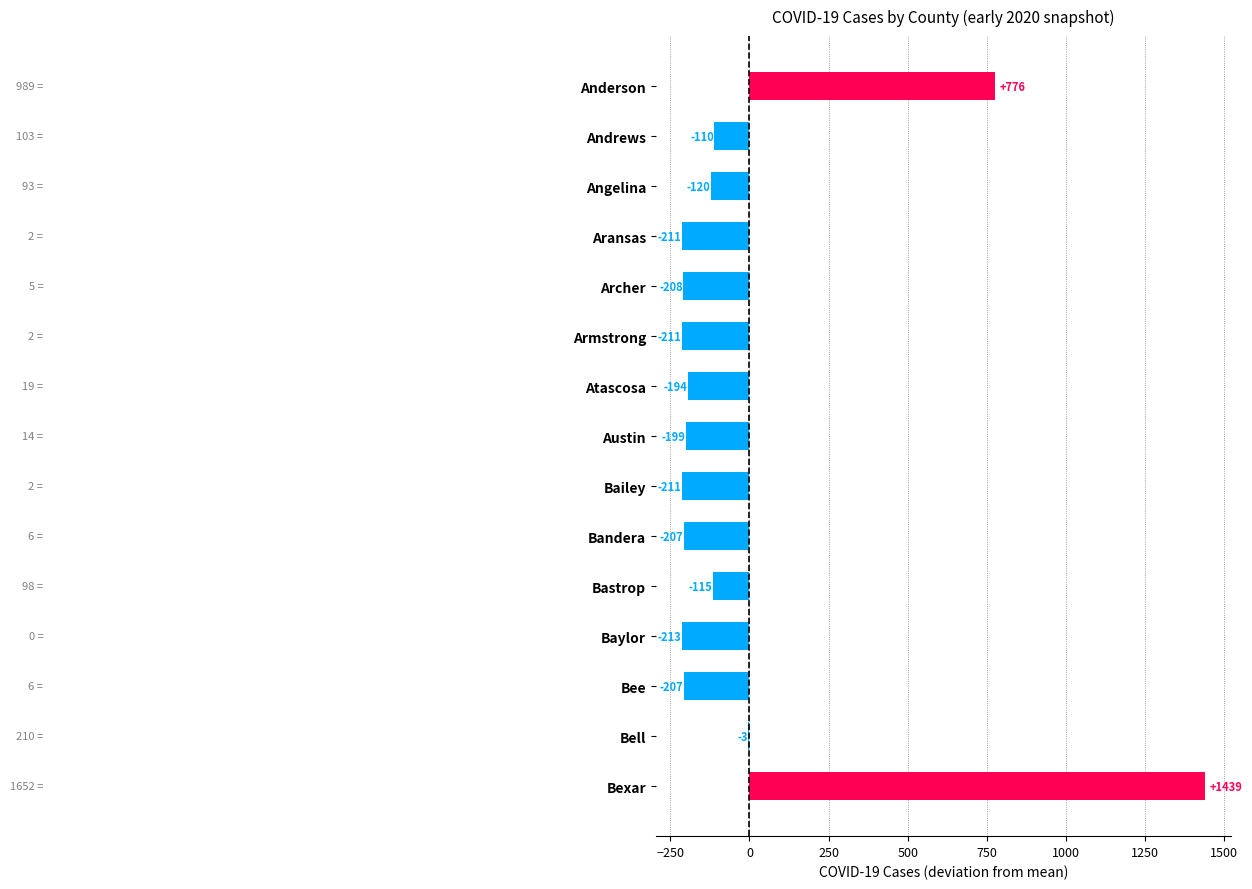

What is the change in value from Andrews to Armstrong?

-101.0